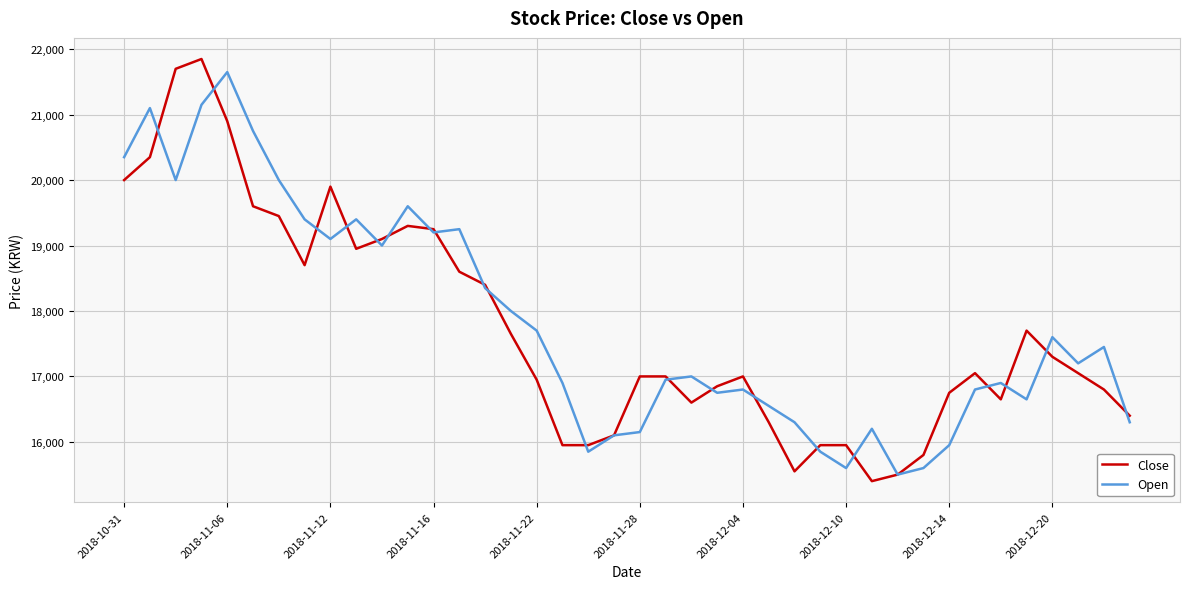

Rank the series by their maximum value, from lowest to highest.

Open, Close